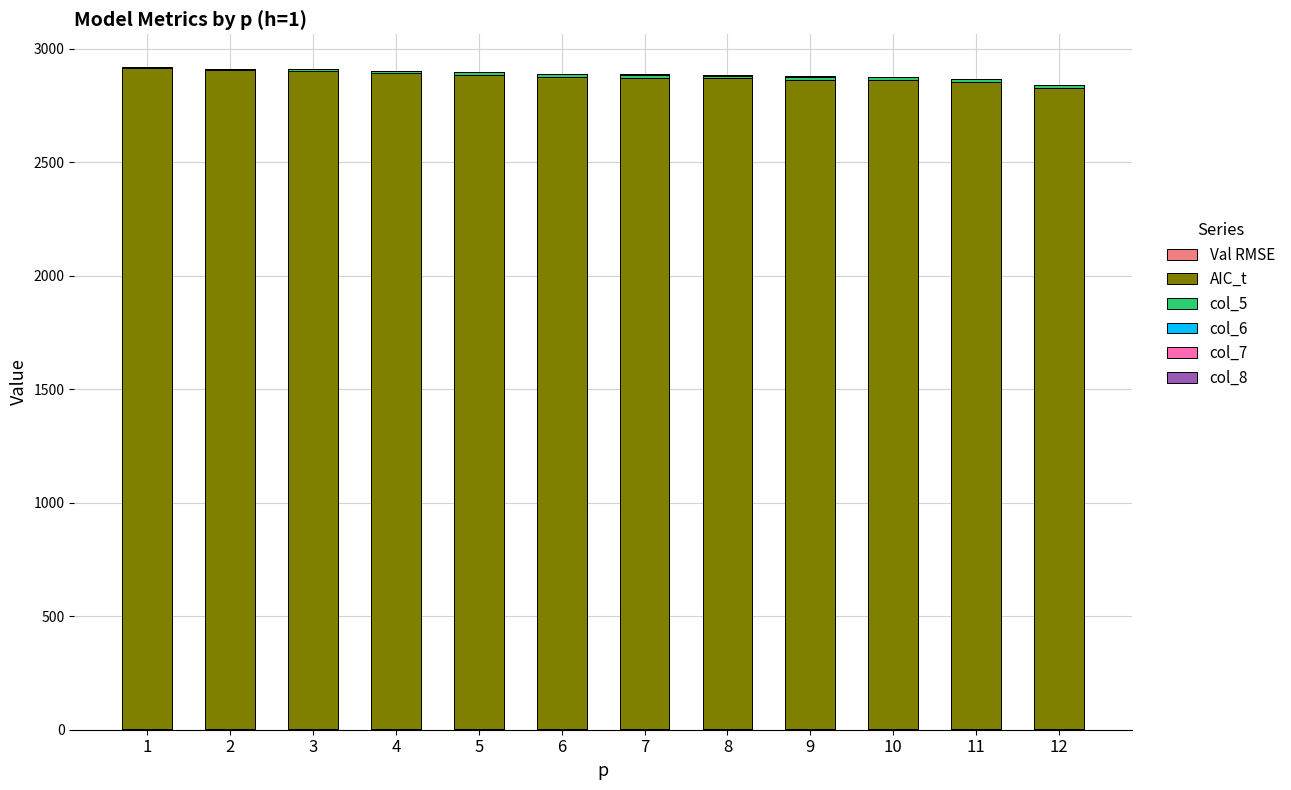

Count the number of categories in the chart.

12